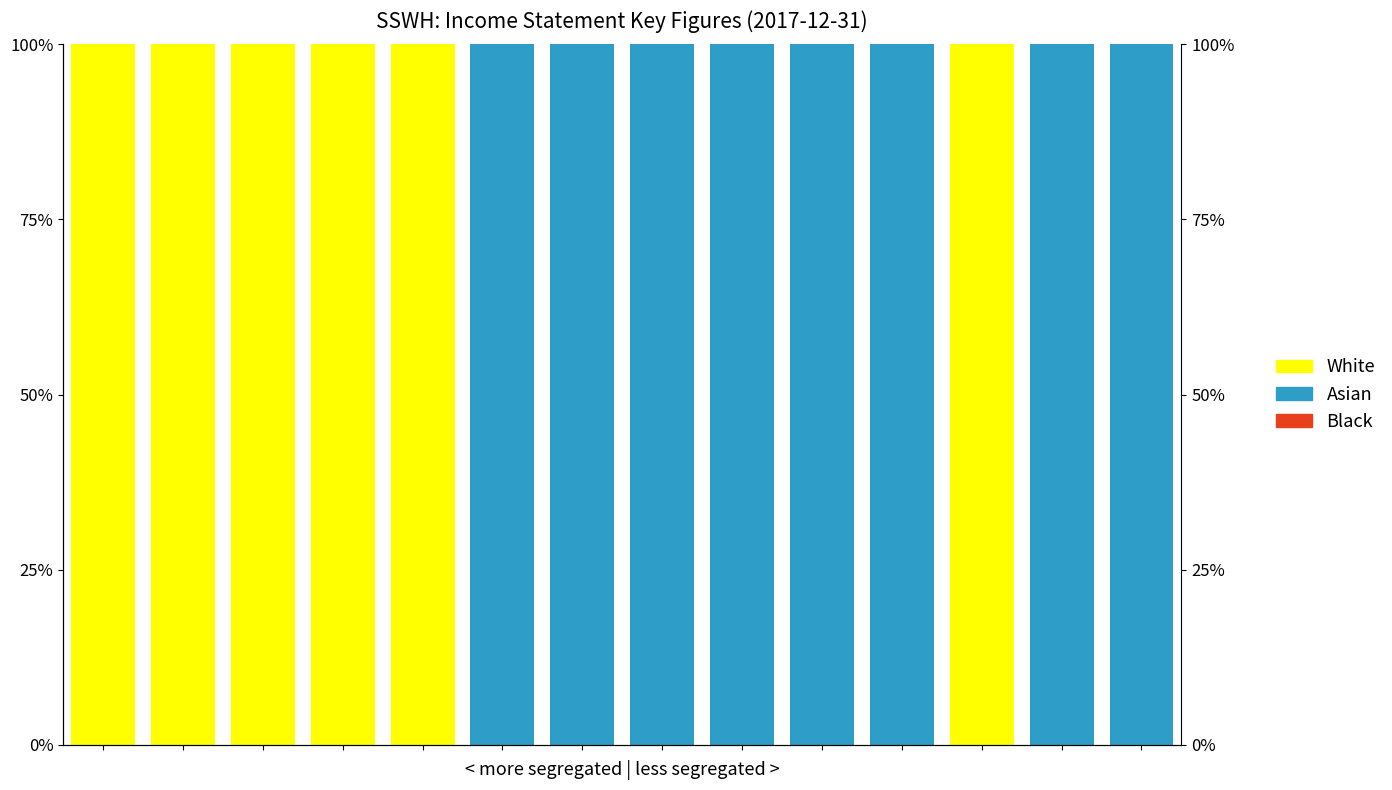

Is it true that White equals 100 at 4?

True